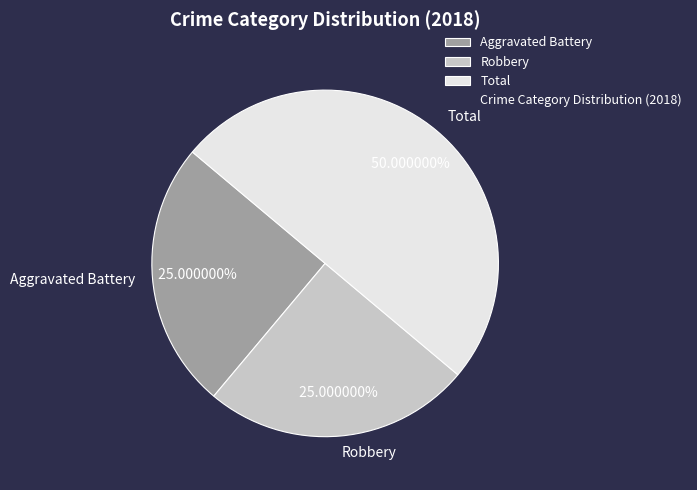

Does Robbery account for over 50% of the chart?

No